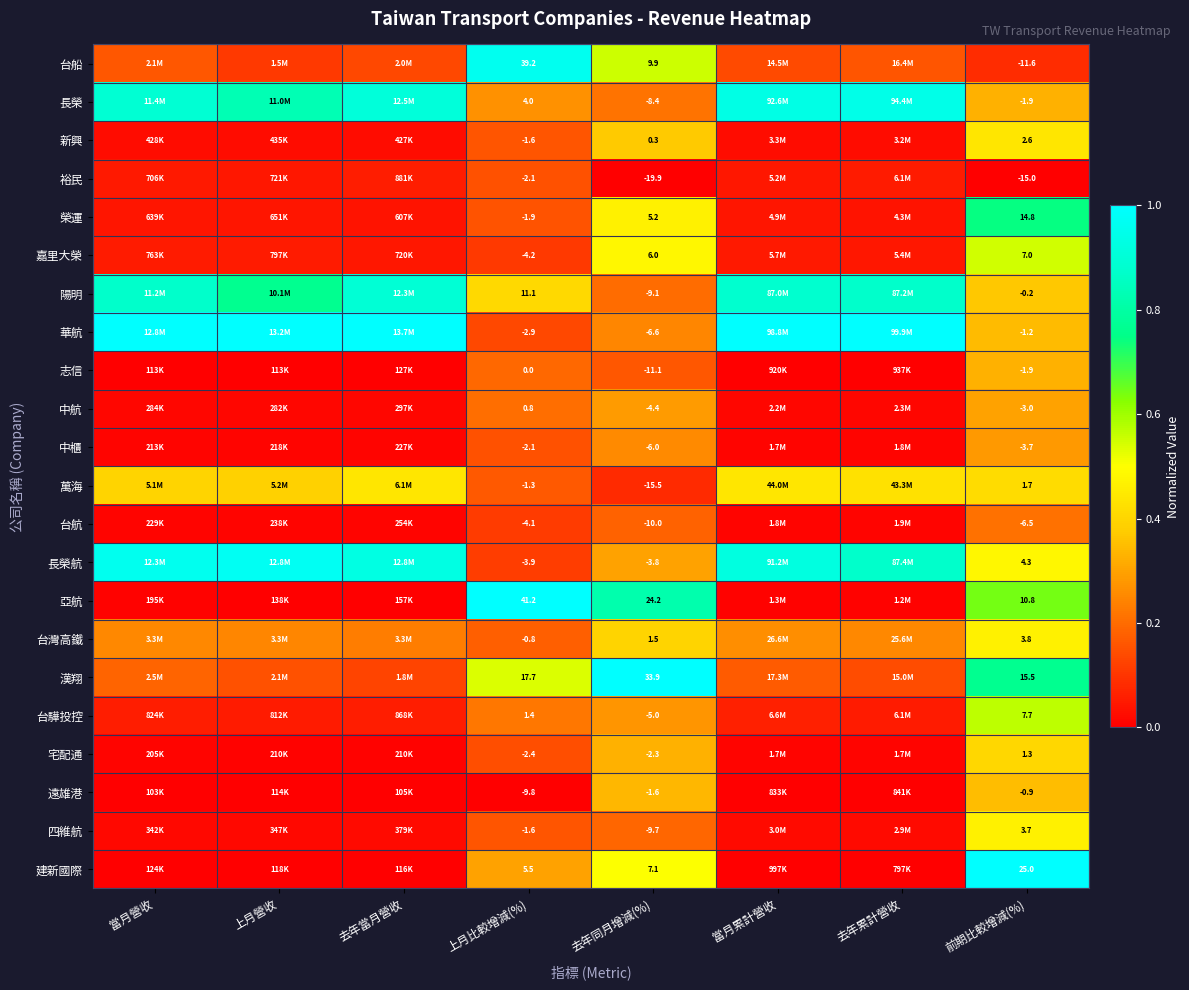

Which has a higher value, 去年同月增減(%) or 當月累計營收?

去年同月增減(%)